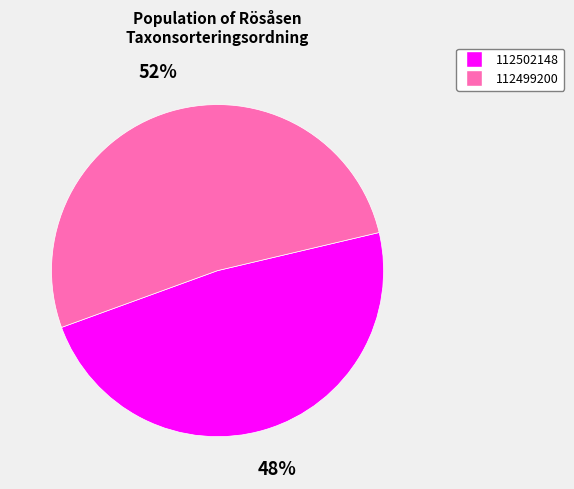

Rank the categories by value from highest to lowest.

112499200, 112502148